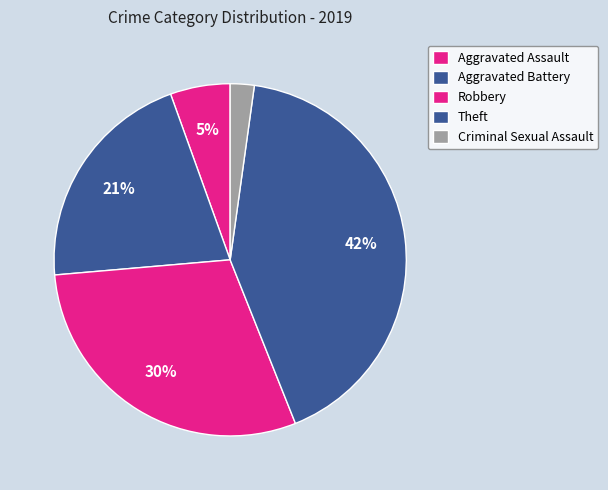

What percentage is NOT represented by Aggravated Assault?

94.5%